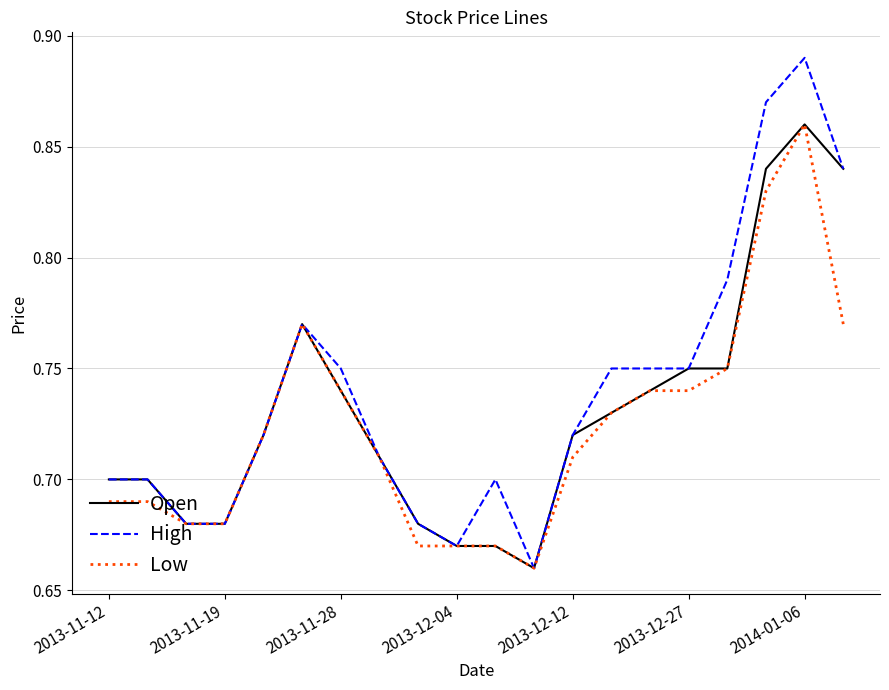

Count the Low values in the range 0 to 1.

20